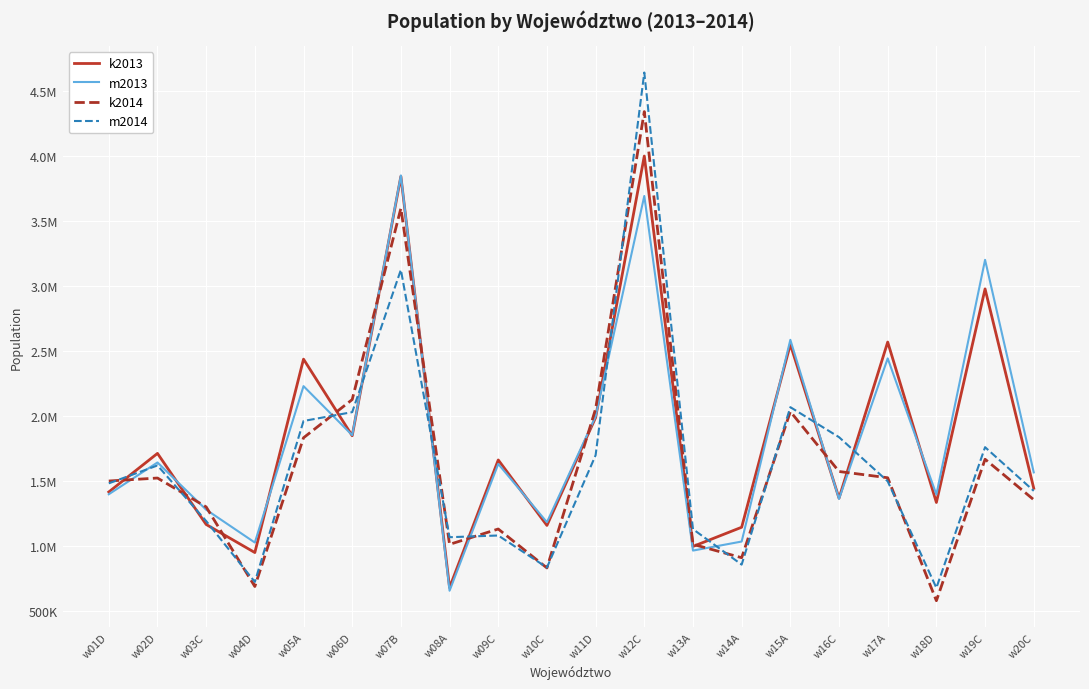

How many values in the k2013 series exceed 1660998?

9